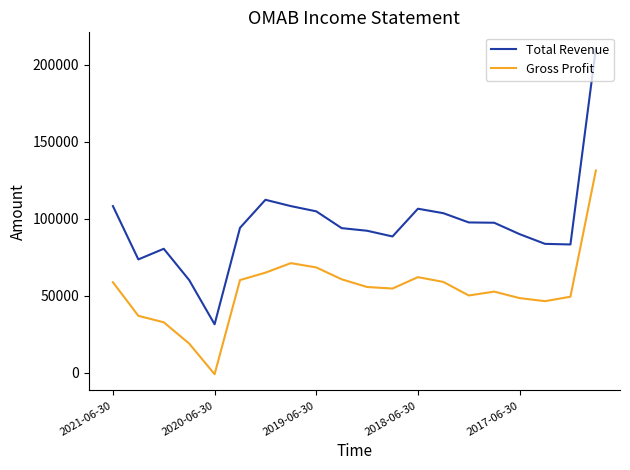

List the series in order of their peak value, highest first.

Total Revenue, Gross Profit